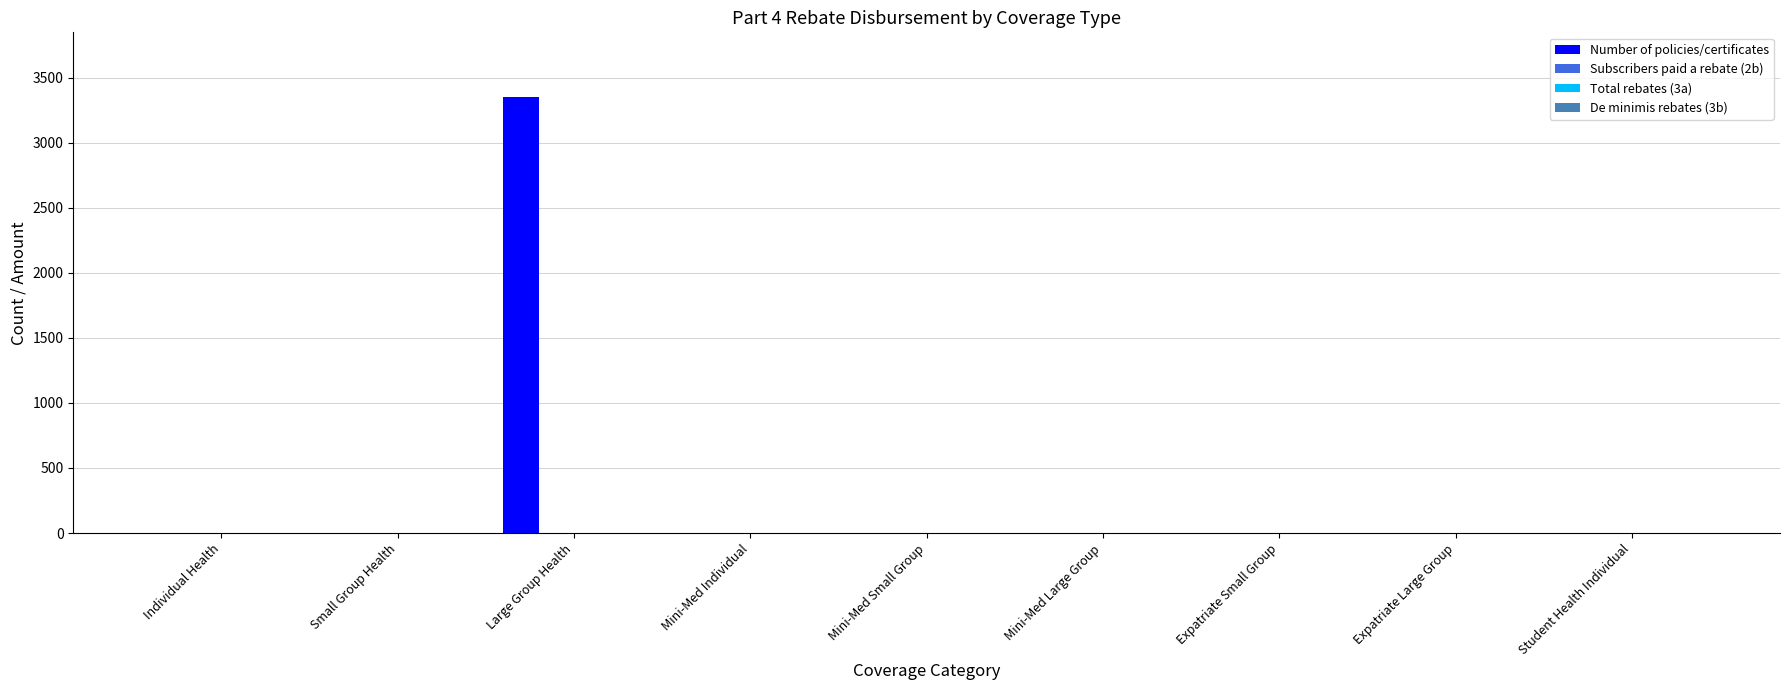

What is the sum of all values?

3347